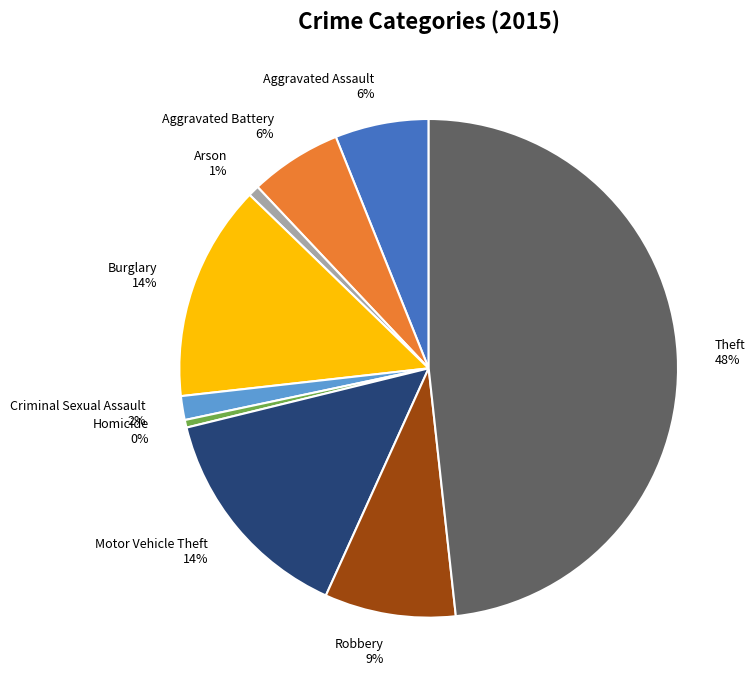

How many slices are in this pie chart?

9